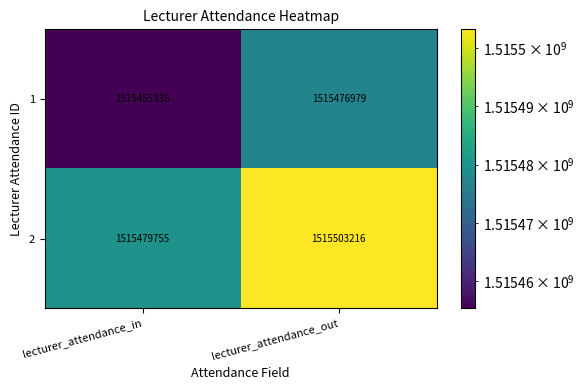

The value of 2 at lecturer_attendance_in is 1515479755. True or false?

True